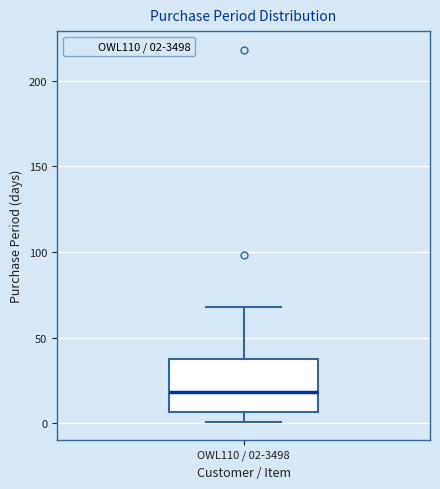

Where does the median line of the box for OWL110 / 02-3498 sit on the y-axis? The values are not printed on the chart, so give them approximately, as read against the axis.

20